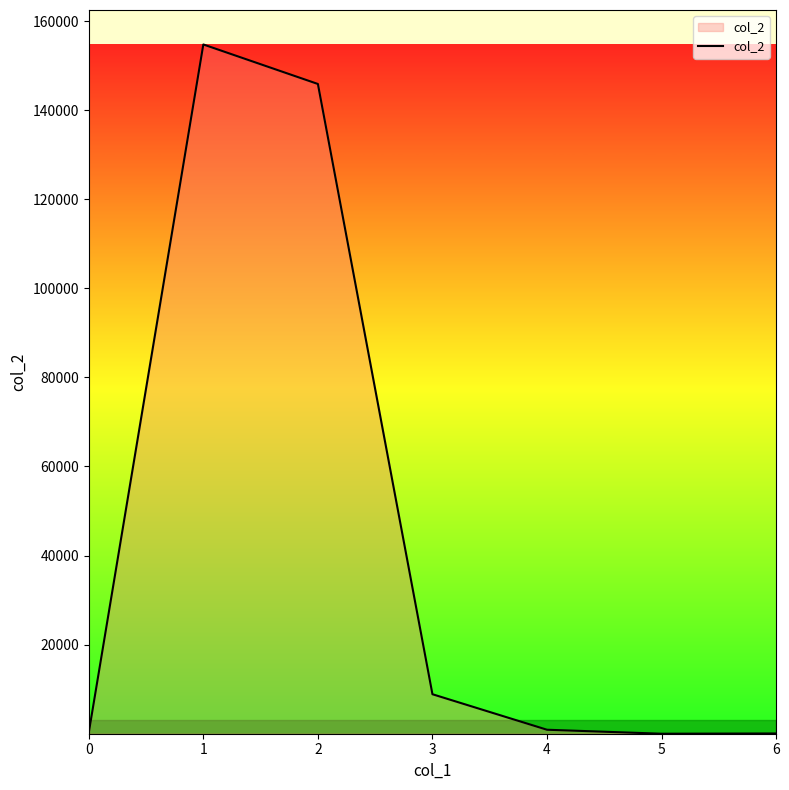

True or false: there are more than 2 points higher than both neighbors.

False